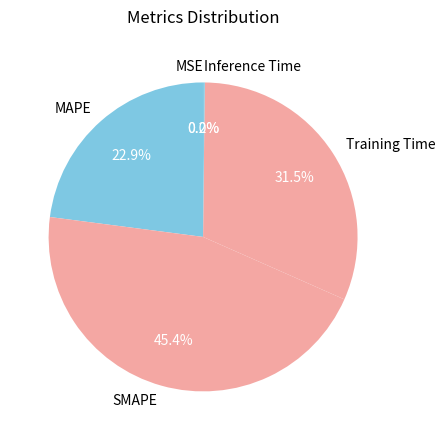

What percentage is NOT represented by Training Time?

68.5%